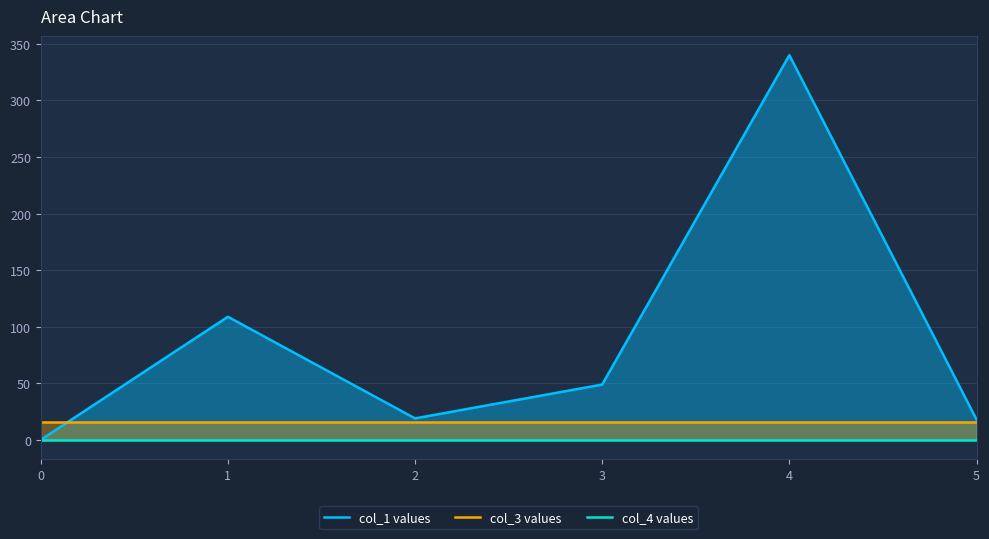

What is the approximate value of col_1 values at 4?

340.0